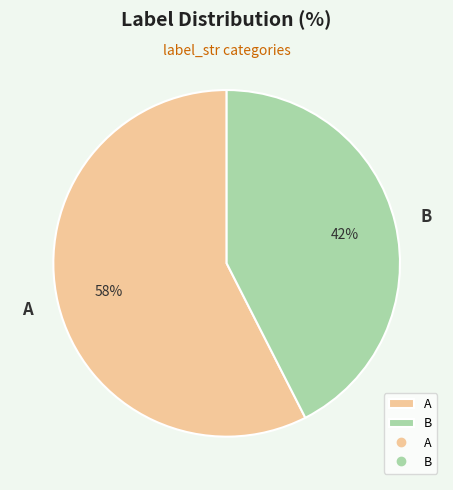

Do B and A together represent more than half of the pie?

Yes